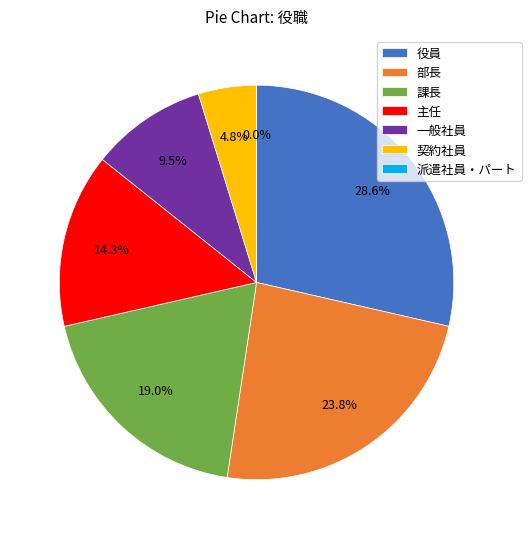

What percentage is the 役員 slice, to the nearest percent?

29%